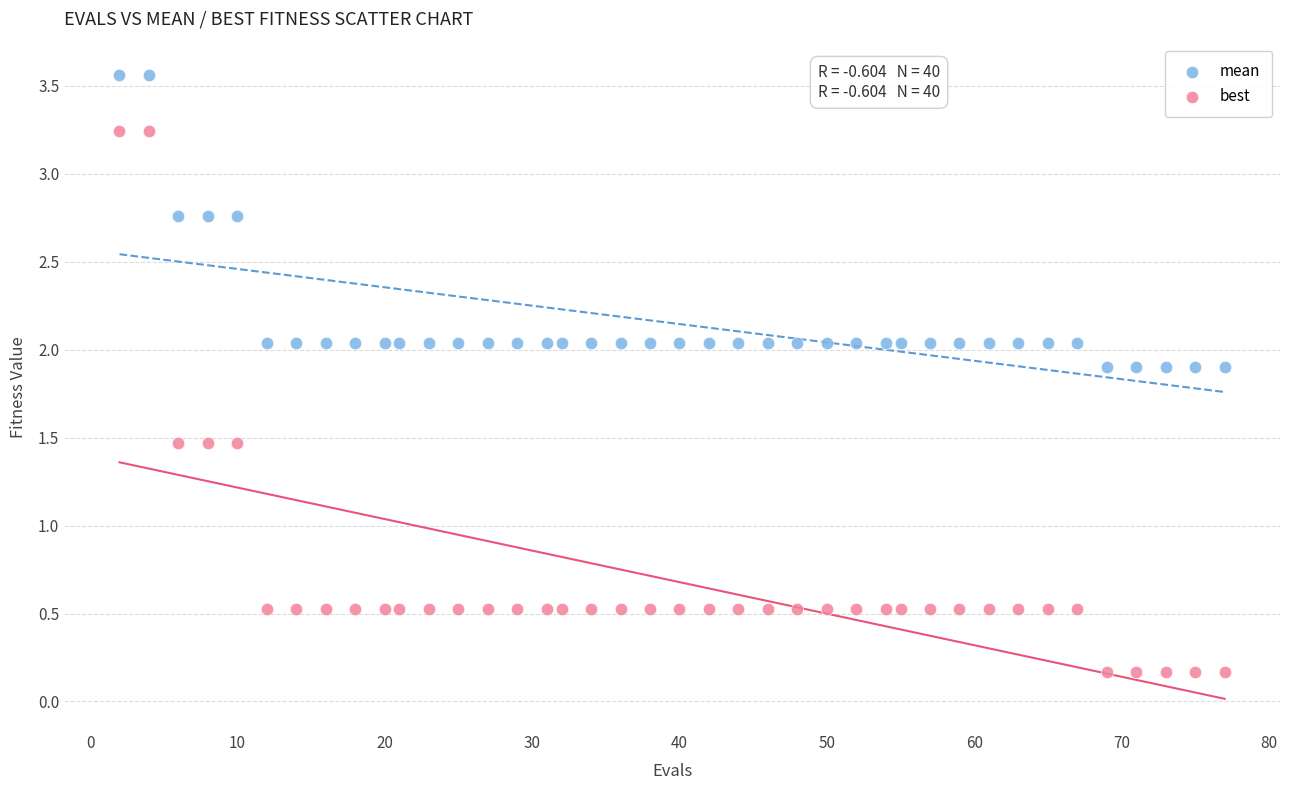

What are all the series names shown in the legend?

mean, best